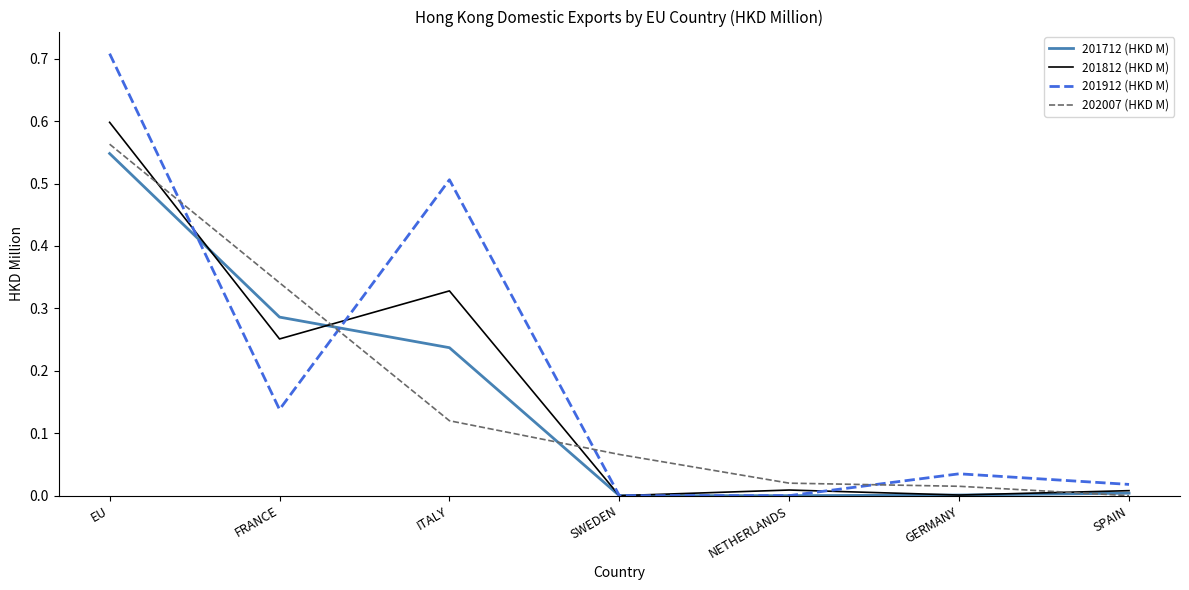

What position from the left is SWEDEN?

4